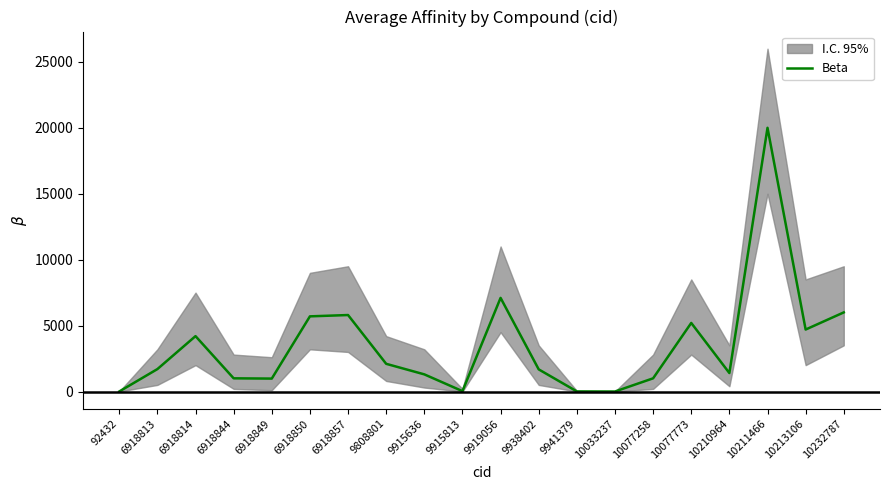

Reading left to right, extract all data points from this chart.

92432=0.9	6918813=1700.0	6918814=4200.0	6918844=1000.0	6918849=980.0	6918850=5700.0	6918857=5800.0	9808801=2100.0	9915636=1300.0	9915813=28.0	9919056=7100.0	9938402=1678.2	9941379=6.4	10033237=0.2	10077258=1000.0	10077773=5200.0	10210964=1400.0	10211466=20000.0	10213106=4700.0	10232787=6000.0